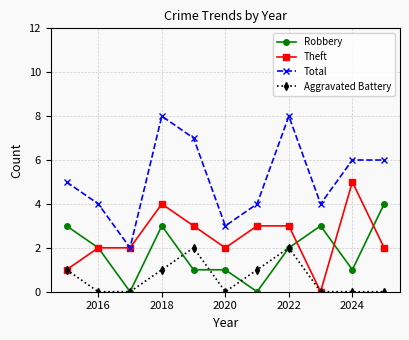

Does the chart have visible grid lines?

Yes